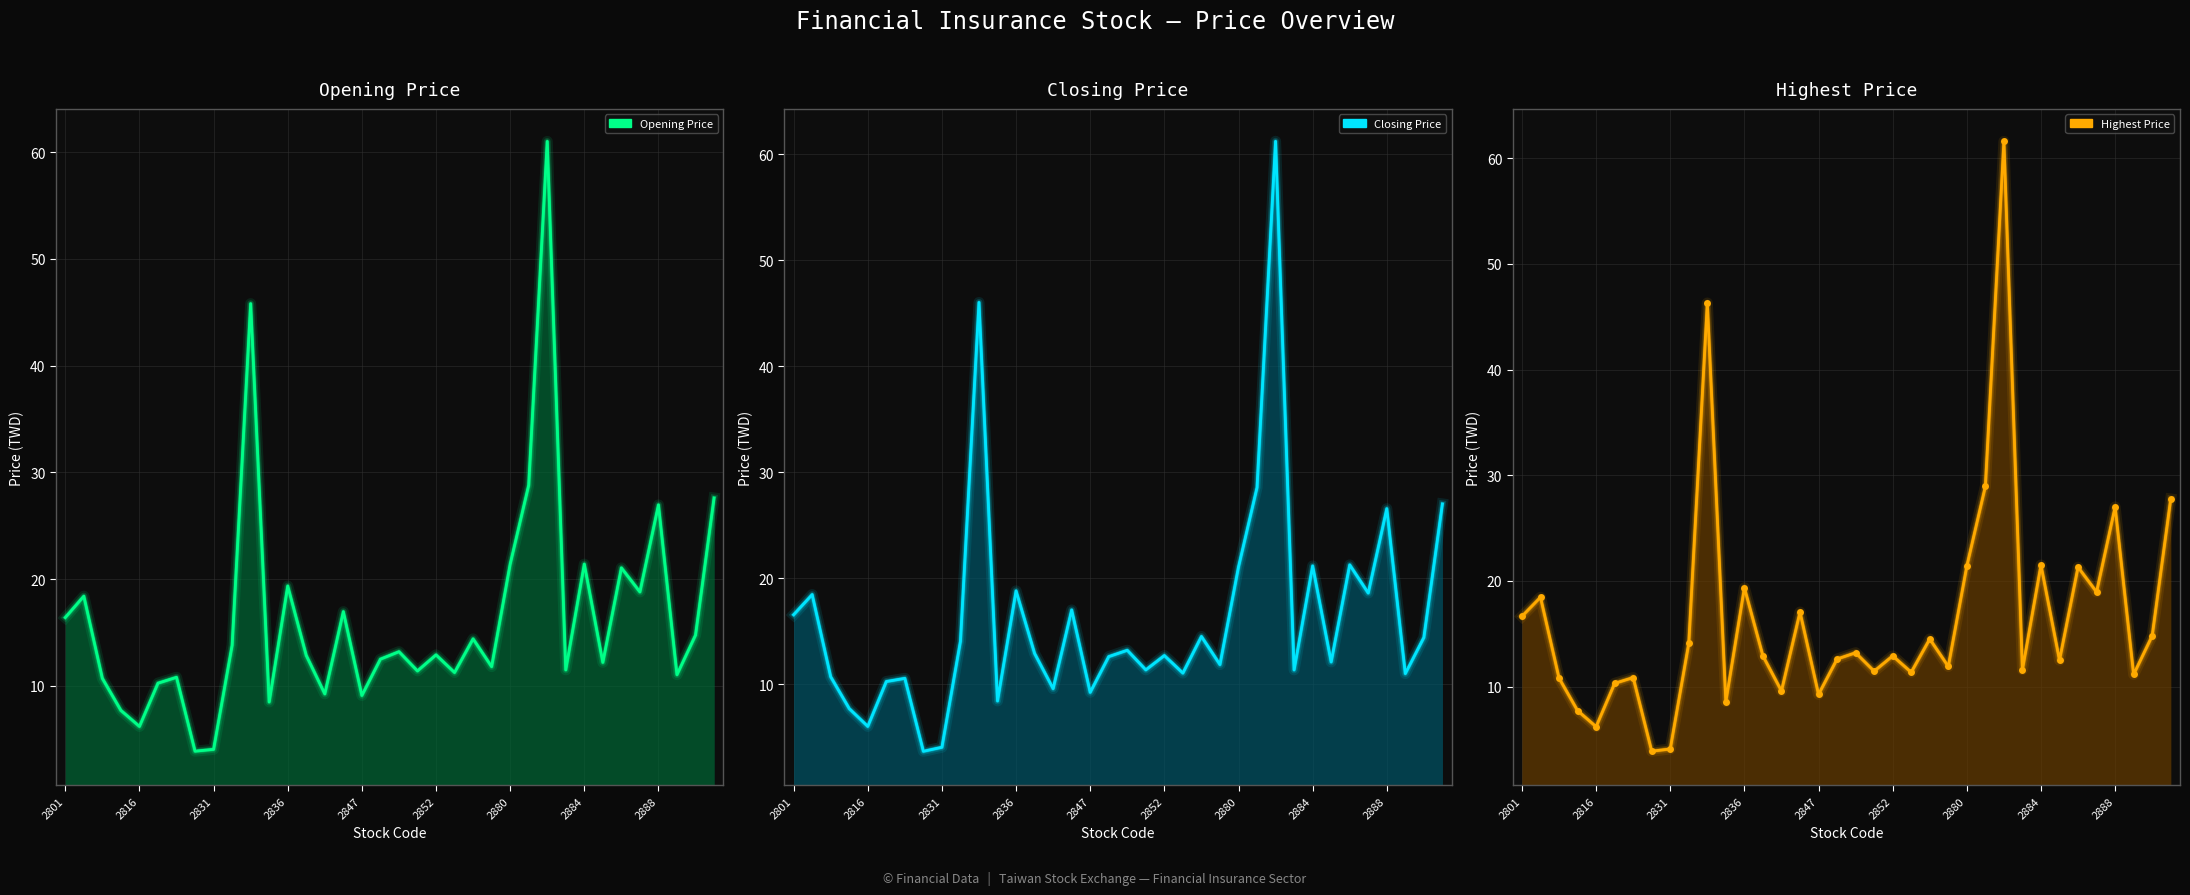

What is the lowest value of the Closing Price line series?

3.7